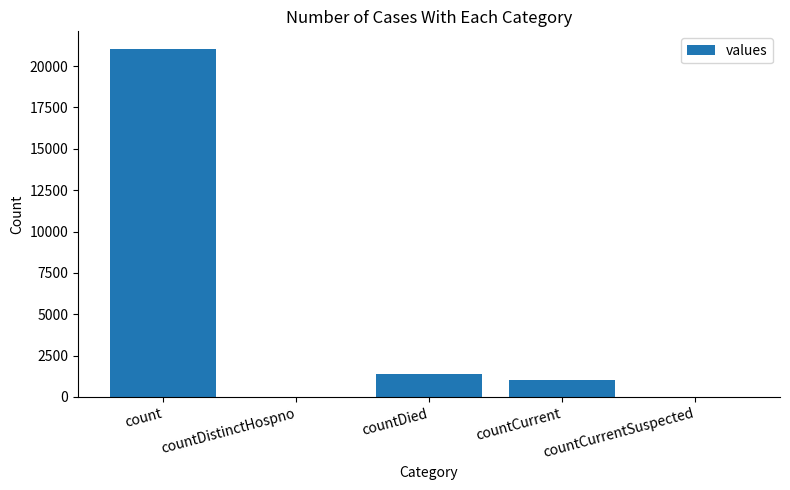

At which label does the data first exceed 1006?

count